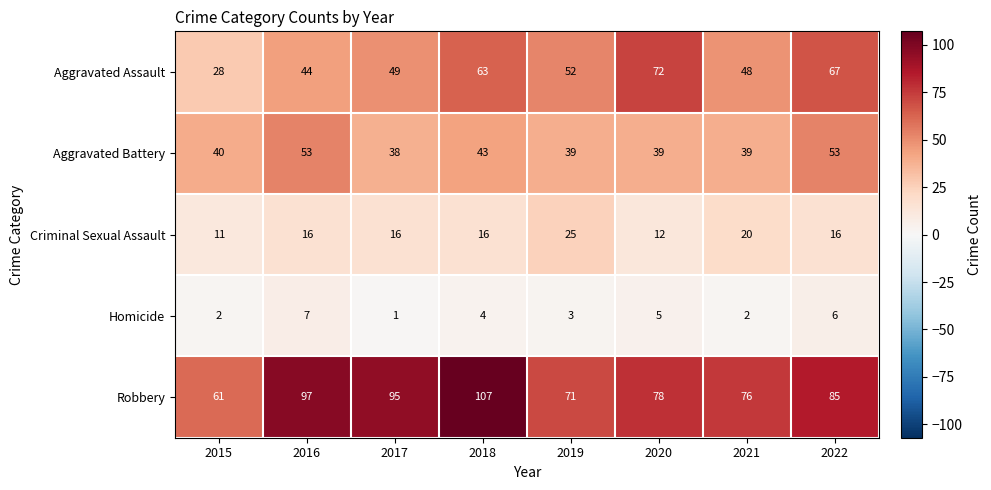

Is it true that Aggravated Assault equals 72 at 2020?

True